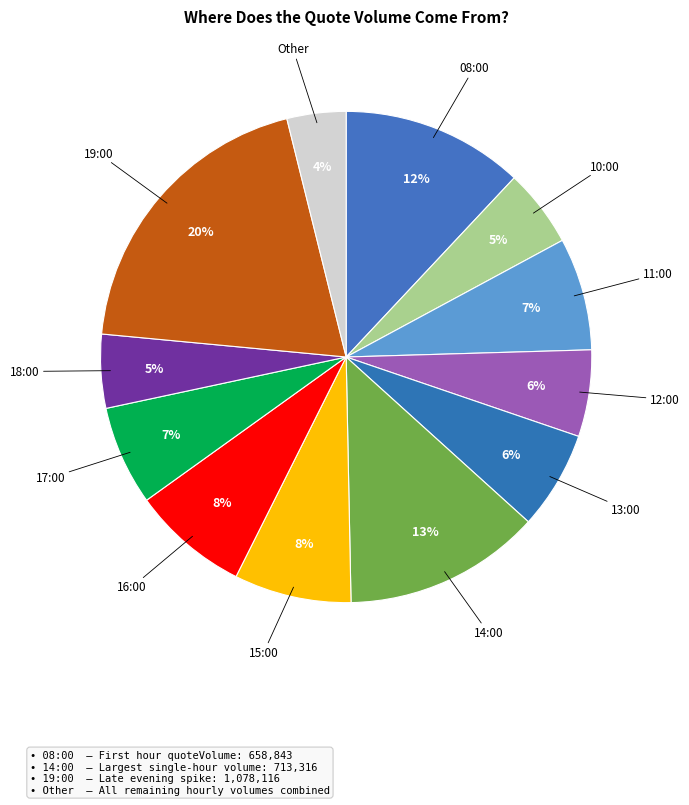

True or false: 11:00 accounts for 2% of the total.

False